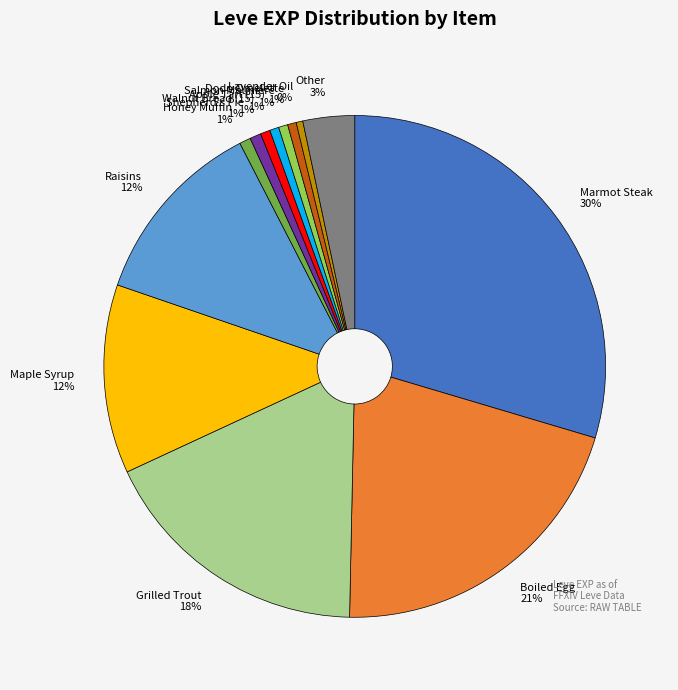

What is the largest slice in the pie chart?

Marmot Steak 30%